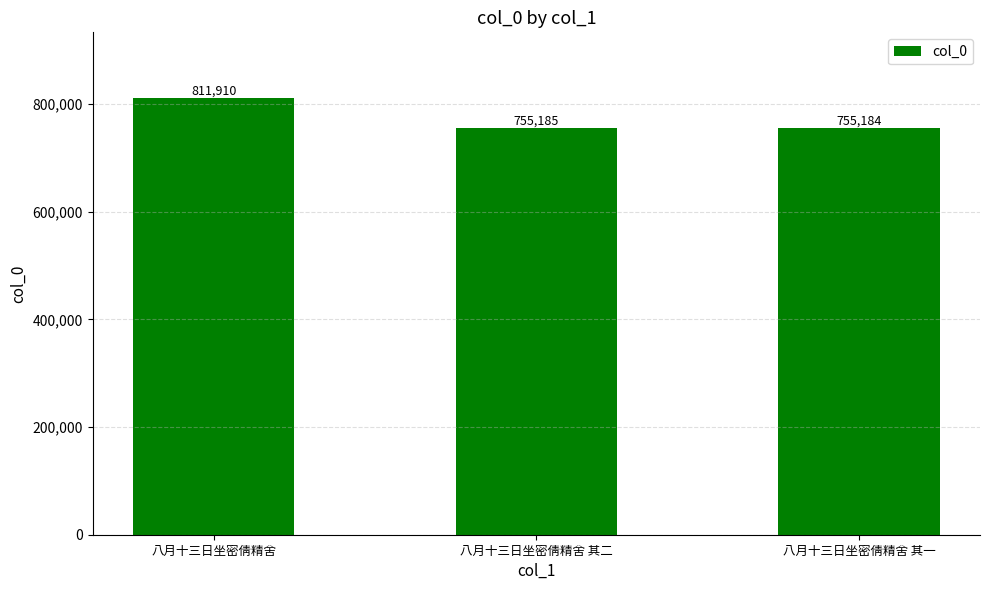

How many series are shown in this chart?

1